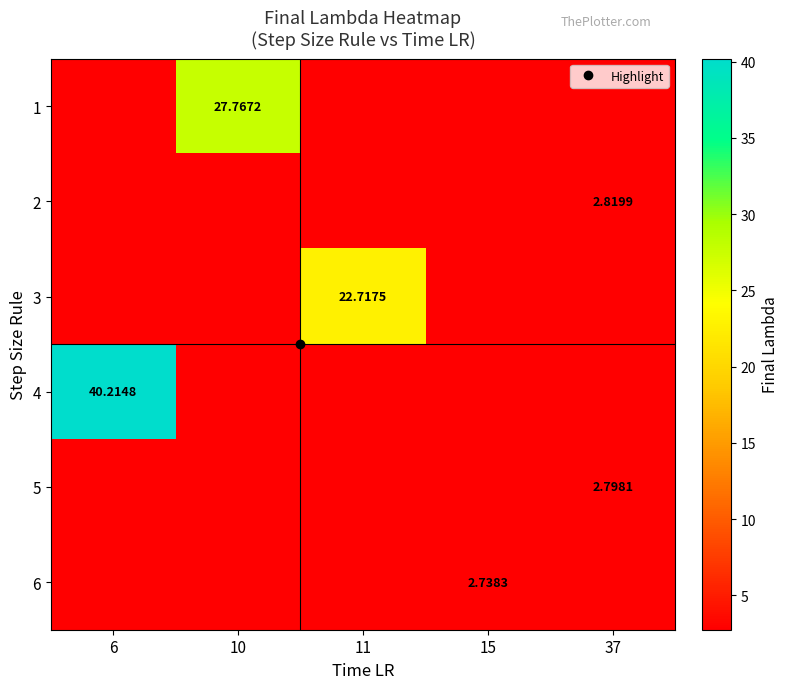

At which label is row_1 closest to 2?

6